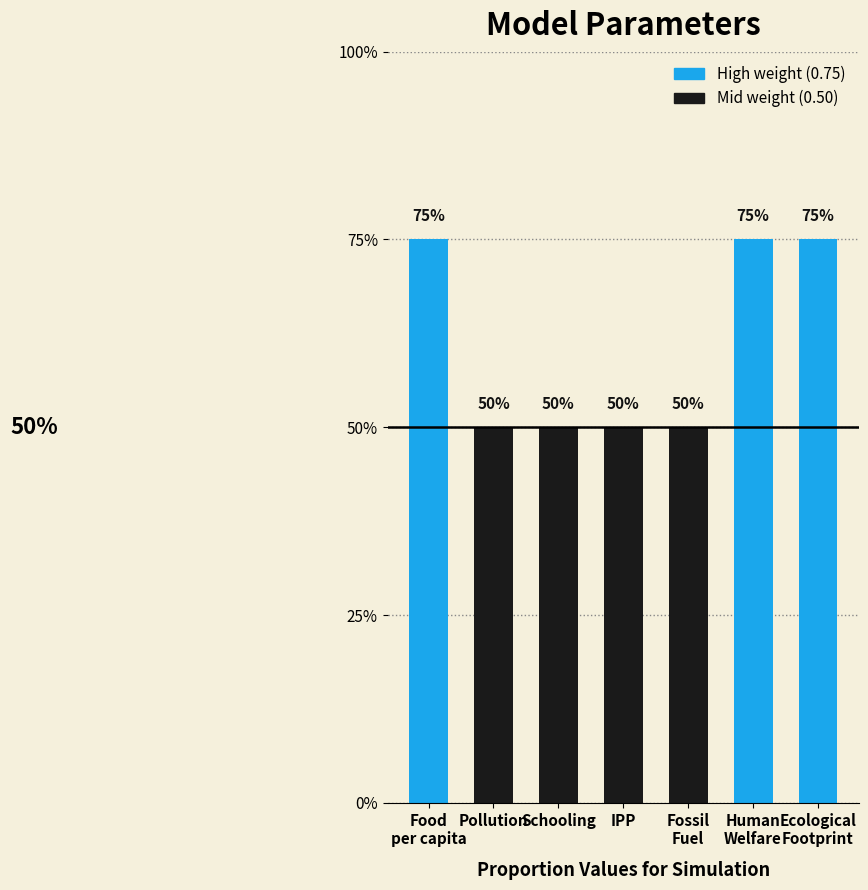

Are the bars horizontal?

No